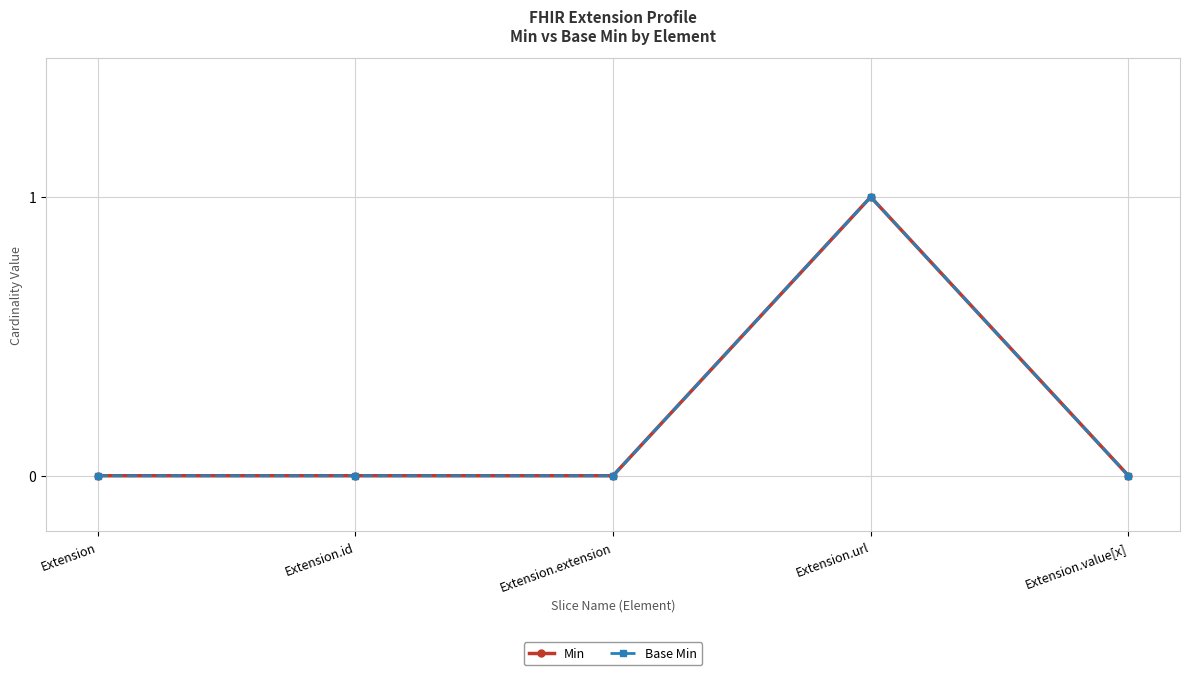

True or false: Base Min and Min cross at least once.

False